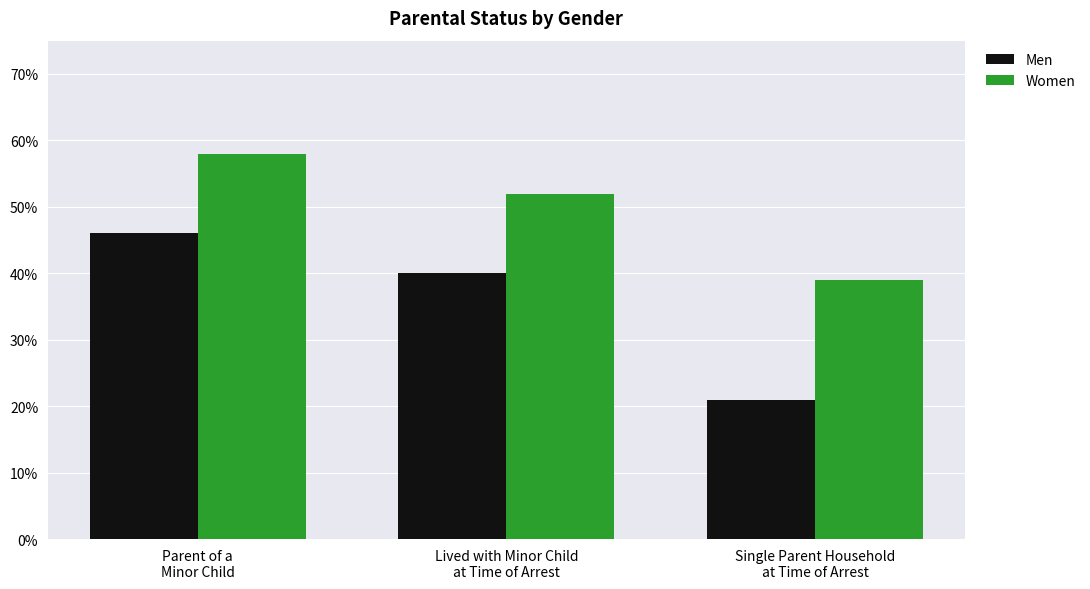

Are the bars horizontal?

No